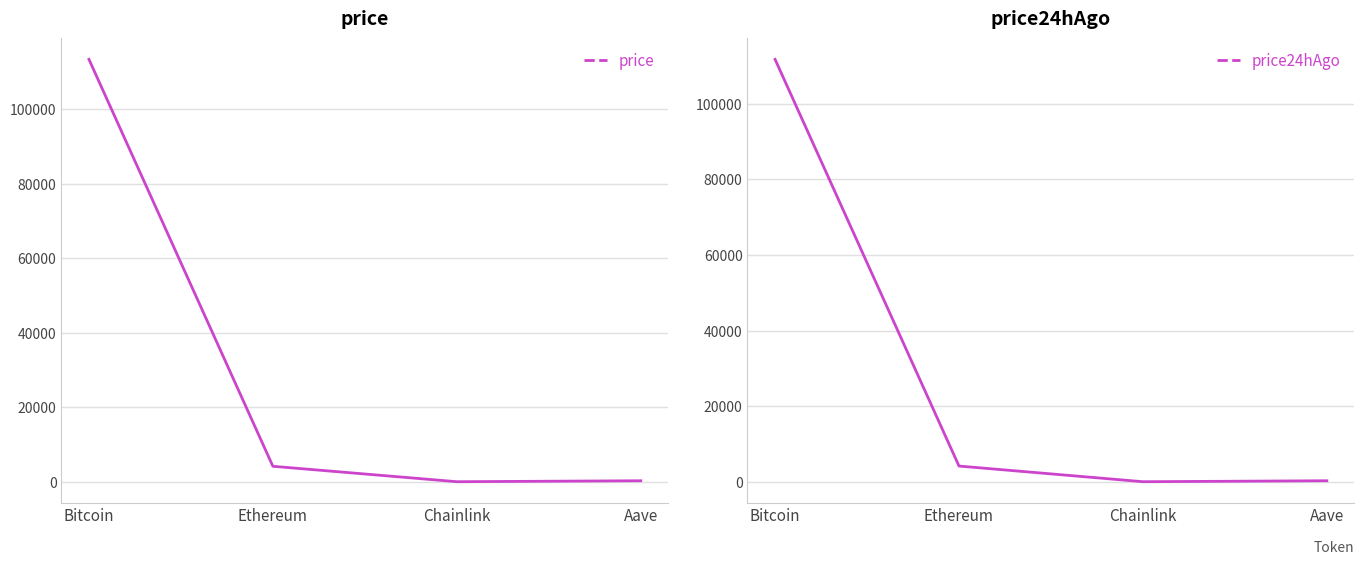

At which label does price reach its minimum?

Chainlink